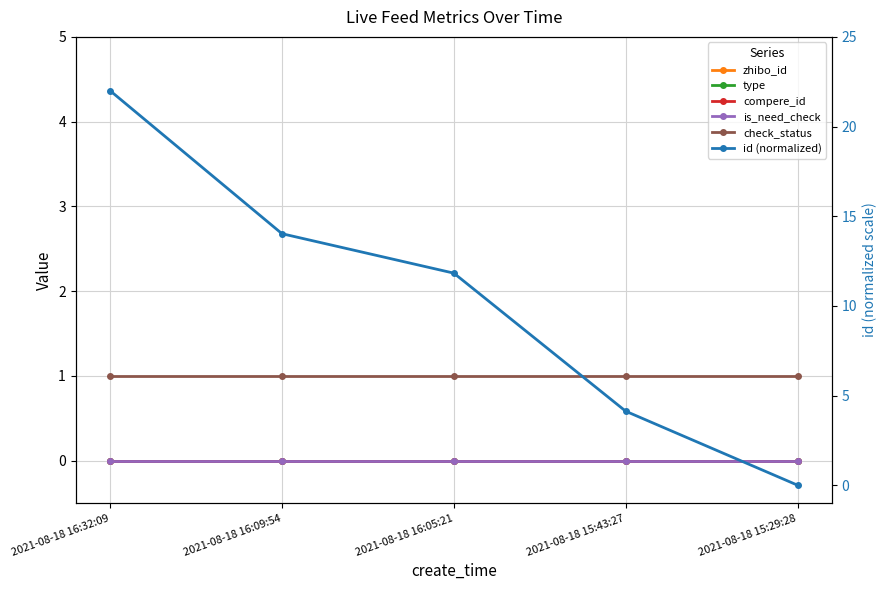

Is it true that check_status equals 1.6 at 2021-08-18 16:32:09?

False